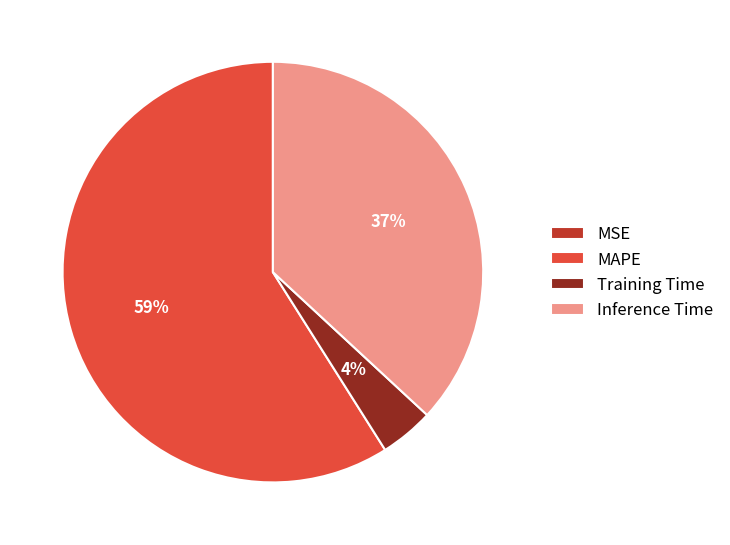

Approximately how many times larger is the value at MAPE compared to Inference Time?

1.6